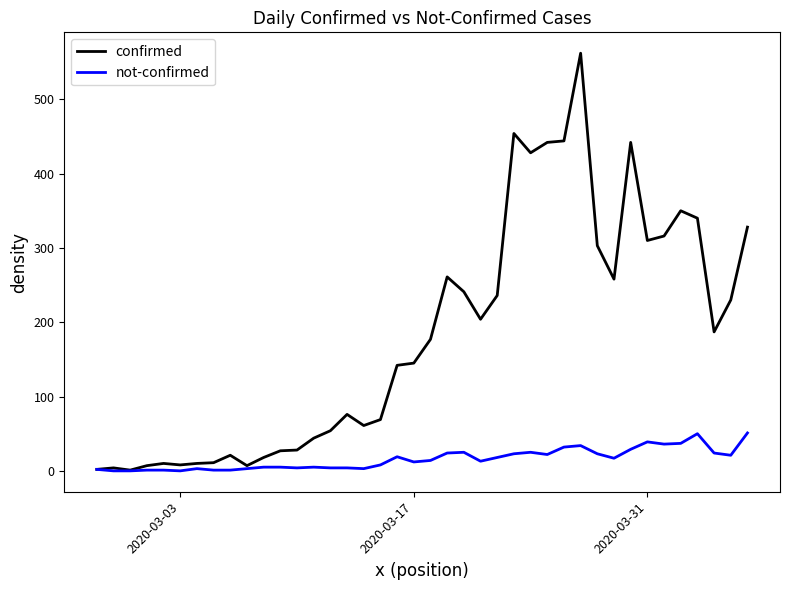

Which series has the largest total across all categories?

confirmed